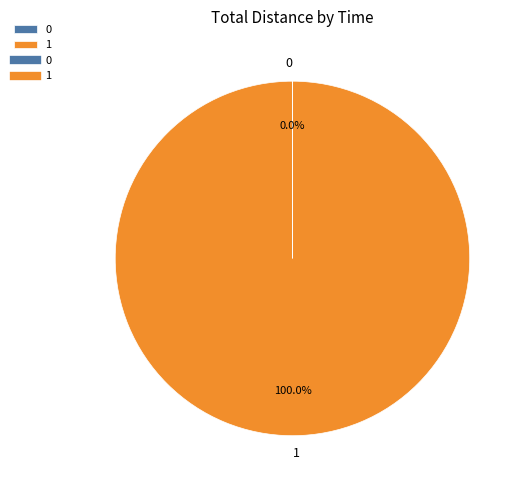

What is the majority slice?

1